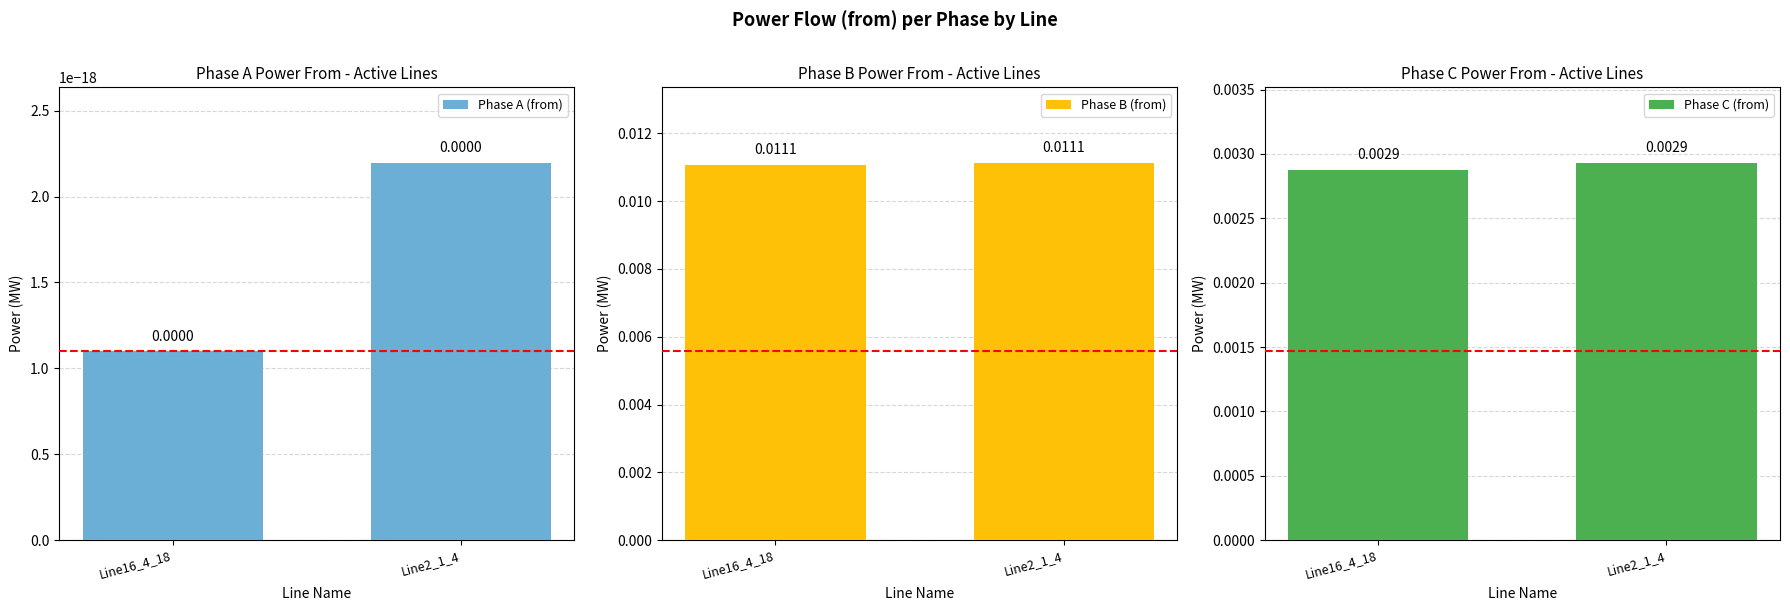

List the series in order of their overall mean, highest first.

Phase B (from), Phase C (from), Phase A (from)